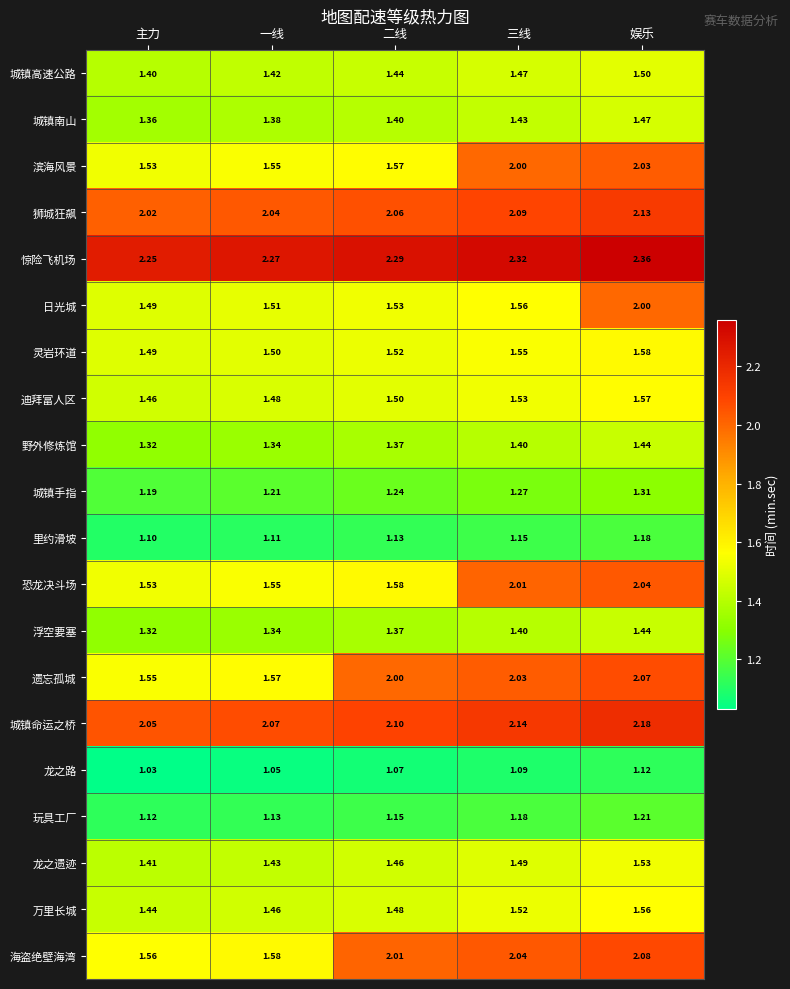

At which label does 海盗绝壁海湾 first exceed 2?

二线